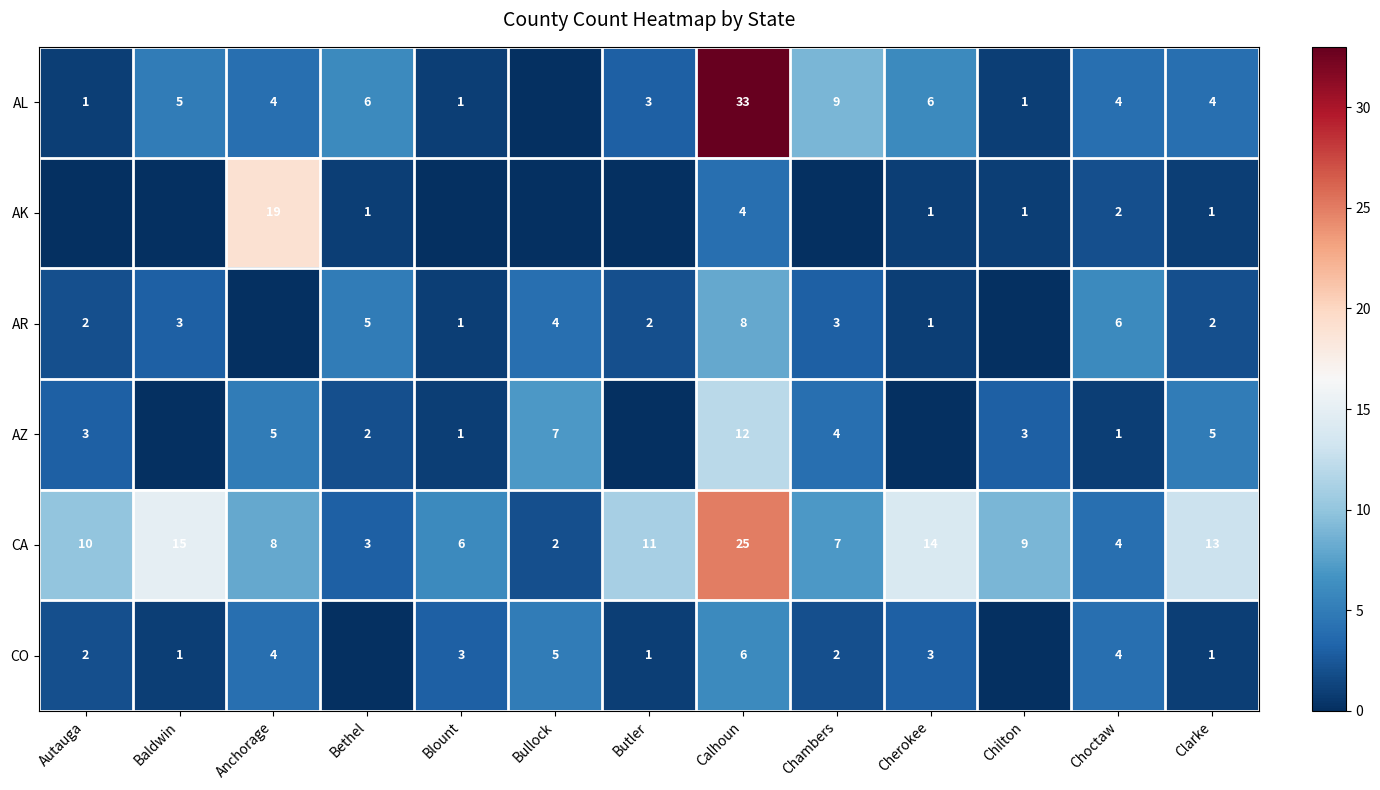

Is it true that AR equals 2 at Choctaw?

False